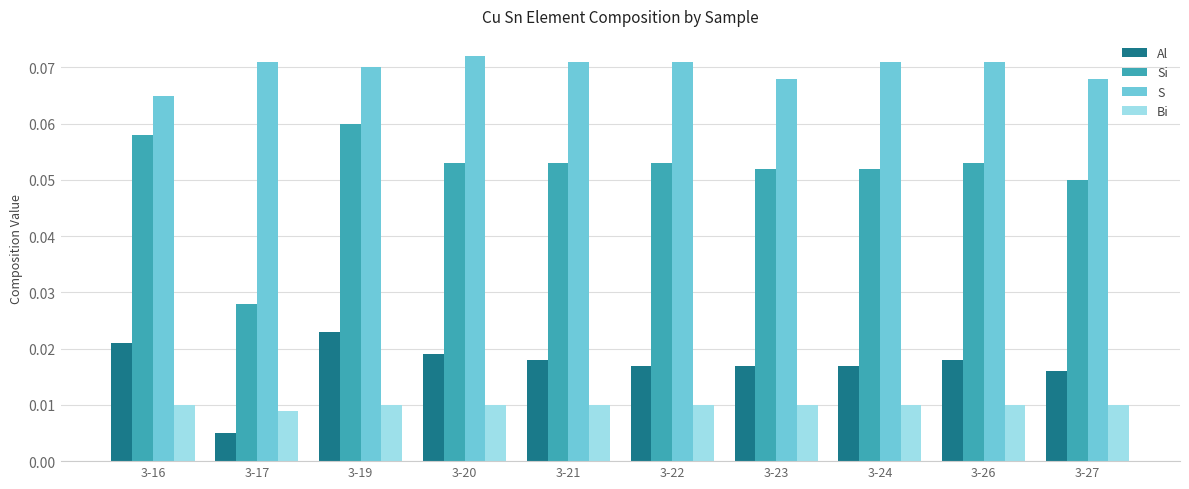

Is it true that Si equals 0.0 at 3-24?

False